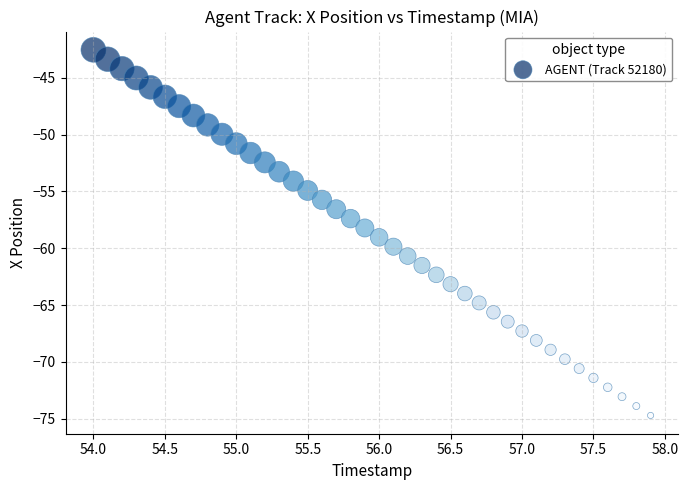

What is the range of Y values (max minus min)?

32.2